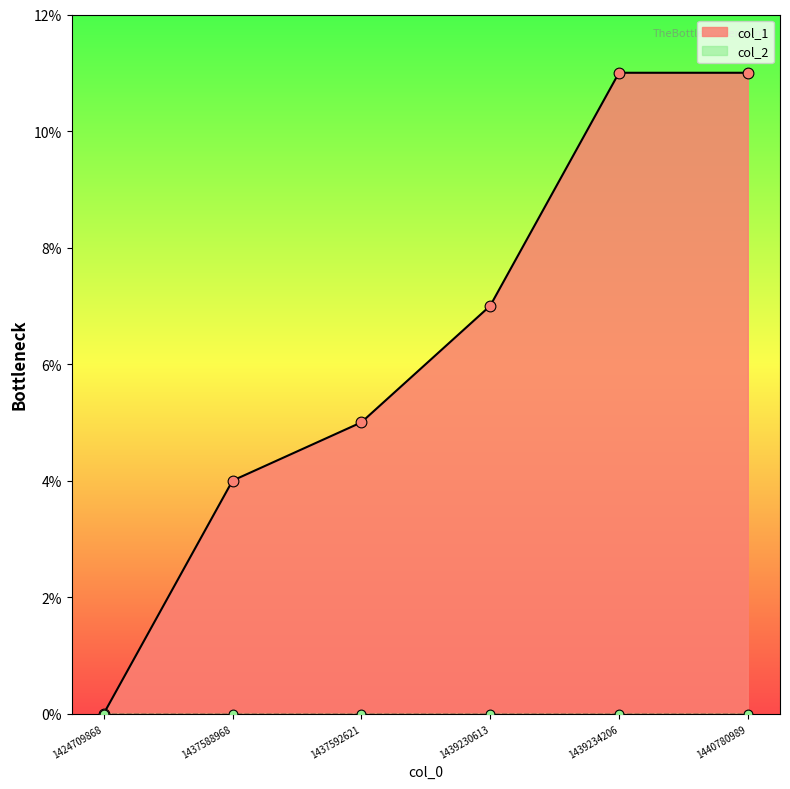

What is the change in value from 1424709868 to 1439230613?

+7